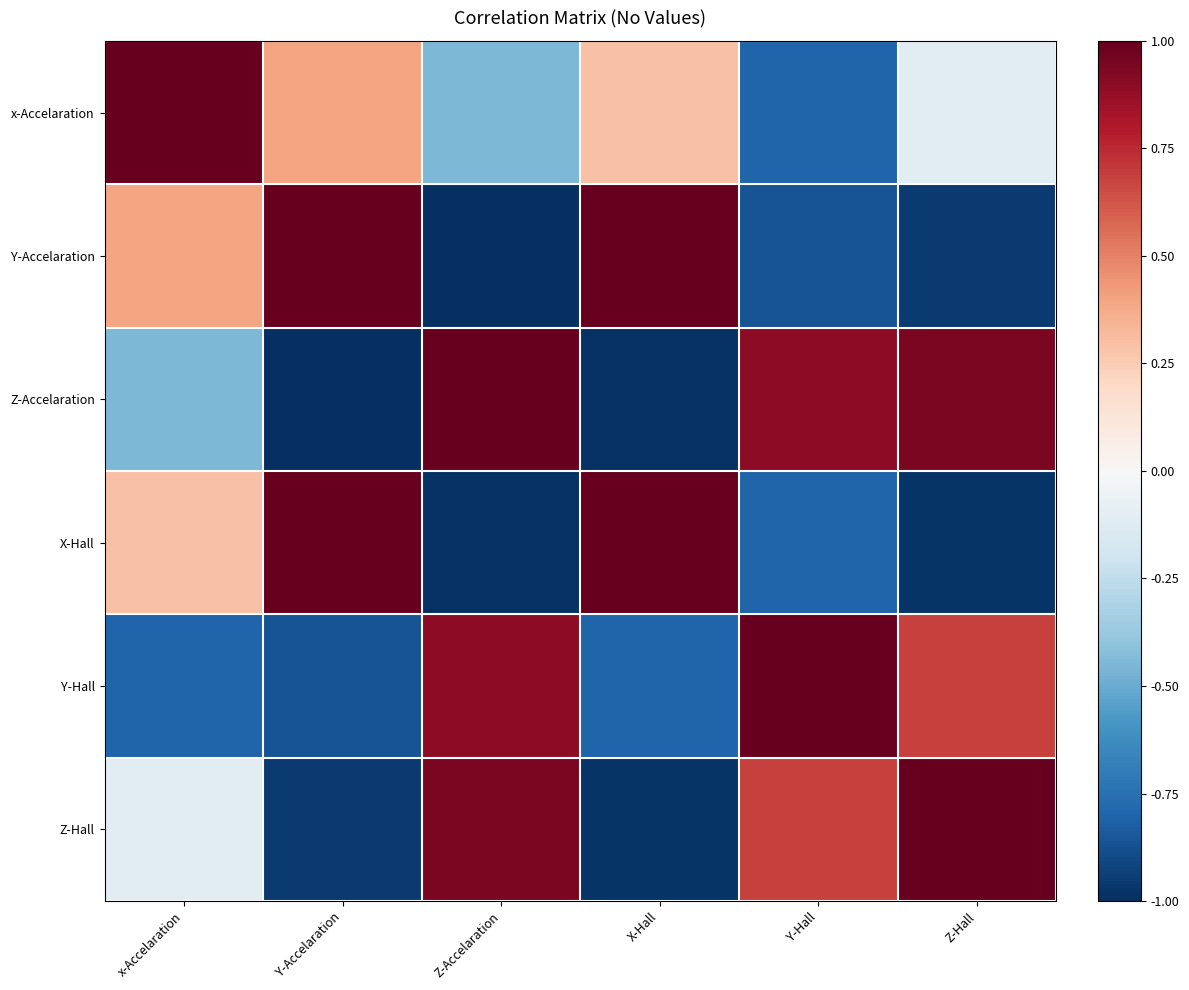

Reading left to right, transcribe all the data shown in this chart.

x-Accelaration: x-Accelaration=1.0	Y-Accelaration=0.4	Z-Accelaration=-0.4	X-Hall=0.3	Y-Hall=-0.8	Z-Hall=-0.1
Y-Accelaration: x-Accelaration=0.4	Y-Accelaration=1.0	Z-Accelaration=-1.0	X-Hall=1.0	Y-Hall=-0.9	Z-Hall=-1.0
Z-Accelaration: x-Accelaration=-0.4	Y-Accelaration=-1.0	Z-Accelaration=1.0	X-Hall=-1.0	Y-Hall=0.9	Z-Hall=0.9
X-Hall: x-Accelaration=0.3	Y-Accelaration=1.0	Z-Accelaration=-1.0	X-Hall=1.0	Y-Hall=-0.8	Z-Hall=-1.0
Y-Hall: x-Accelaration=-0.8	Y-Accelaration=-0.9	Z-Accelaration=0.9	X-Hall=-0.8	Y-Hall=1.0	Z-Hall=0.7
Z-Hall: x-Accelaration=-0.1	Y-Accelaration=-1.0	Z-Accelaration=0.9	X-Hall=-1.0	Y-Hall=0.7	Z-Hall=1.0